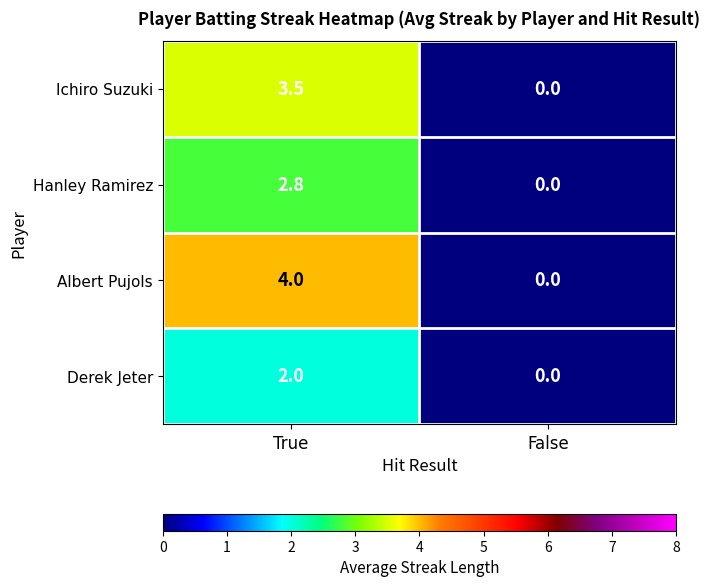

Rank the series by their maximum value, from highest to lowest.

Albert Pujols, Ichiro Suzuki, Hanley Ramirez, Derek Jeter